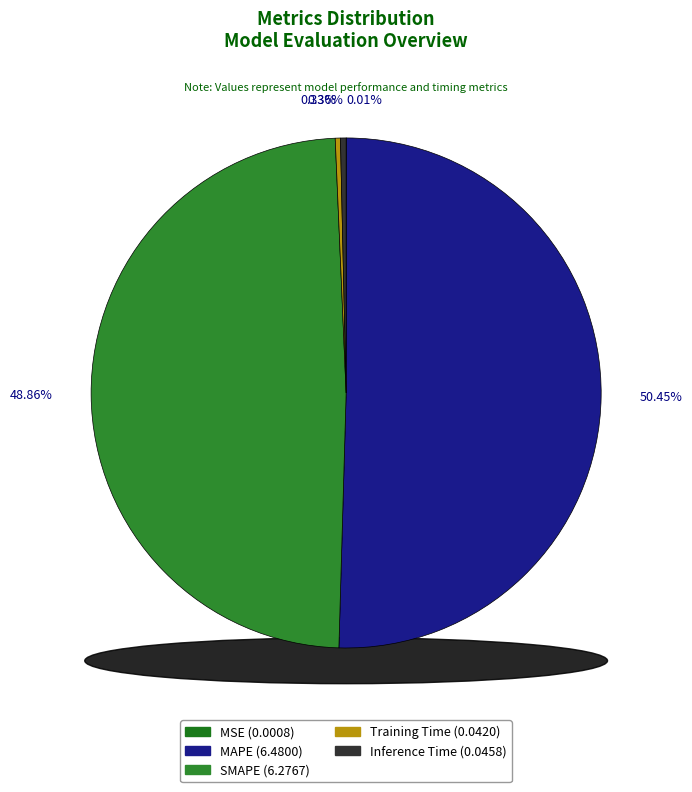

Rank the categories by value from lowest to highest.

MSE, Training Time, Inference Time, SMAPE, MAPE